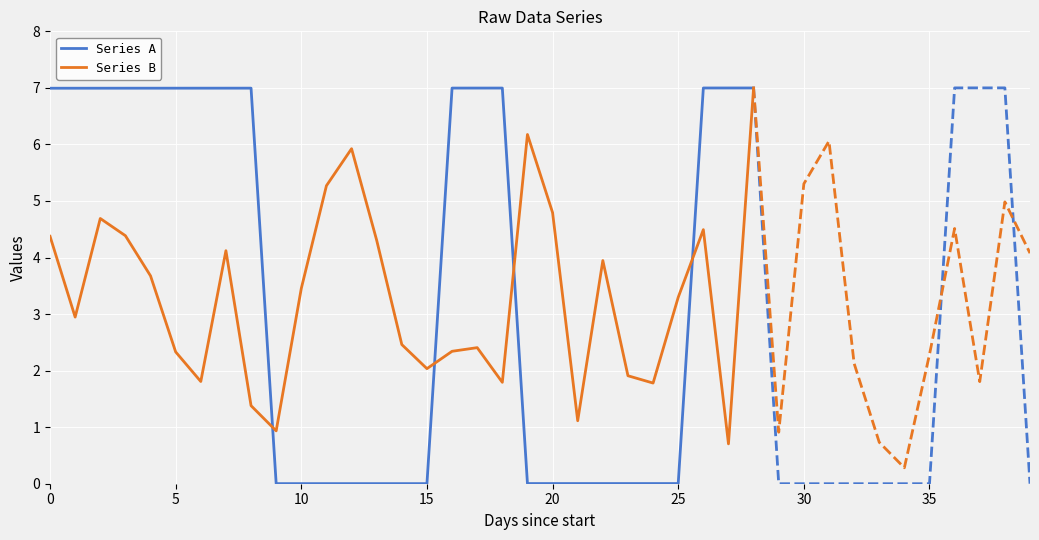

Is it true that Series A equals 0.0 at 13?

True